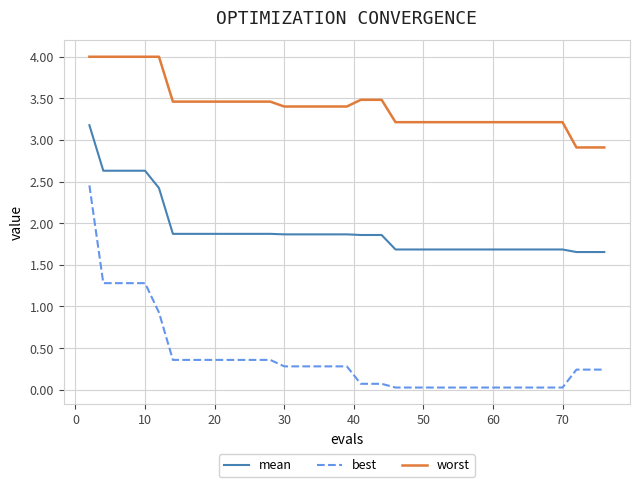

What is the maximum value shown in the chart?

4.0